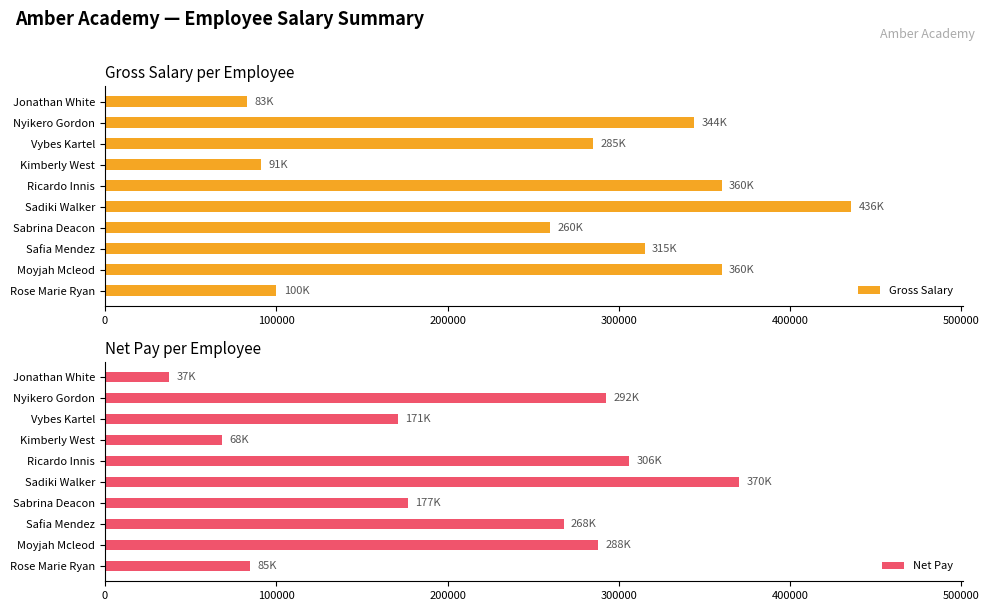

How many data points in Gross Salary are less than 315000?

5